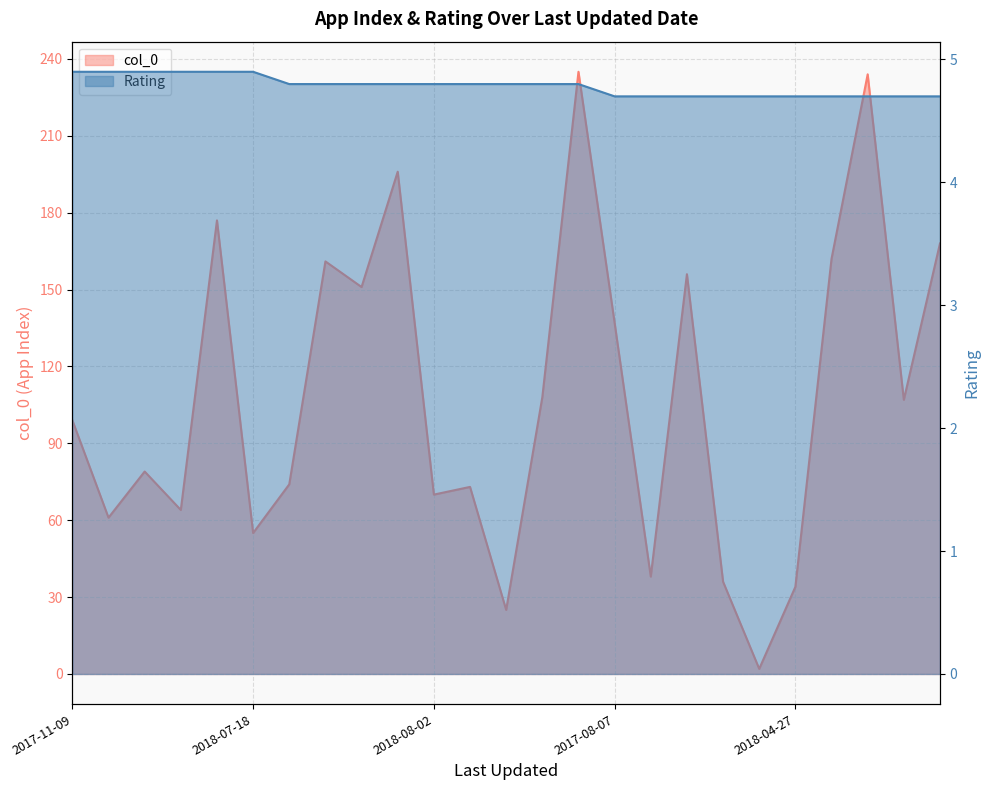

Which series changed the most between 2017-08-07 and 2018-08-01?

col_0